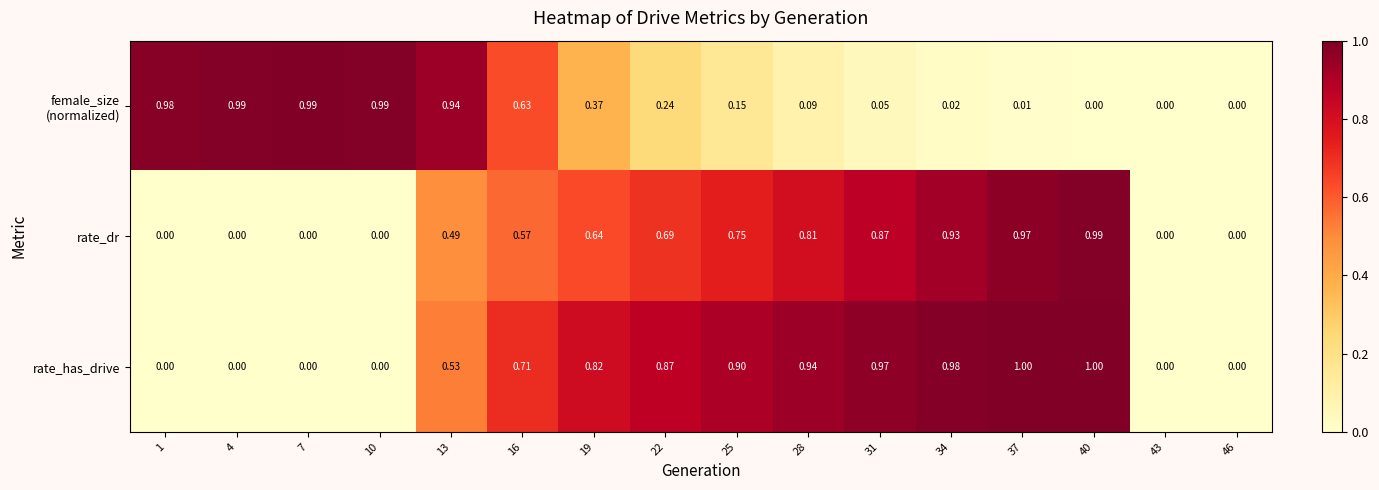

What is the maximum value shown in the chart?

1.0